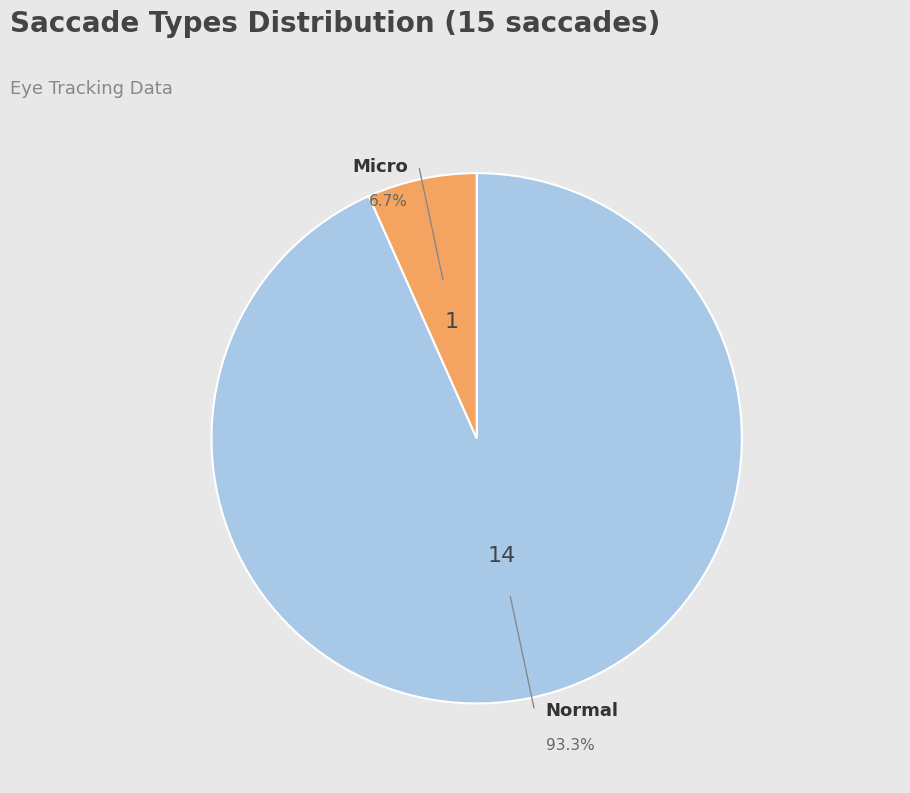

Is there any slice that represents more than half of the pie?

Yes